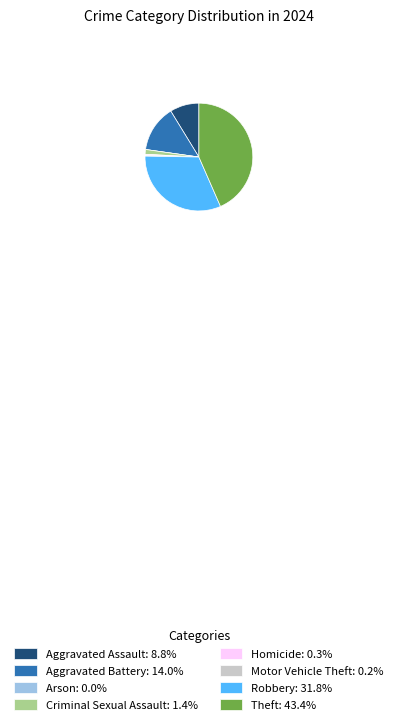

True or false: Theft accounts for 31% of the total.

False